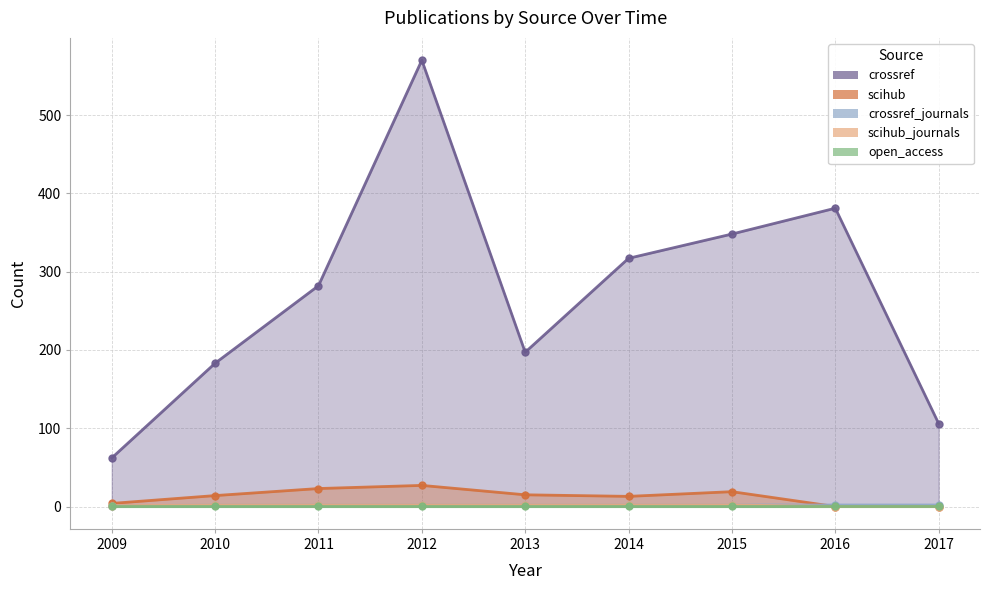

True or false: scihub and scihub_journals intersect in this chart.

False